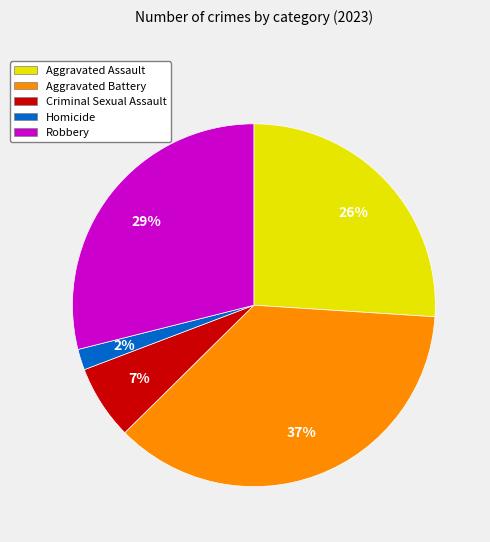

Does Robbery account for over 50% of the chart?

No